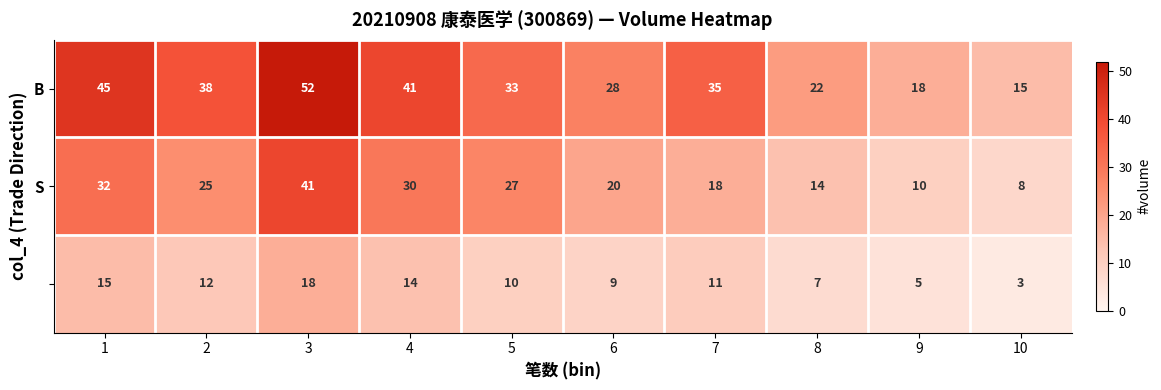

What is the minimum value shown in the chart?

3